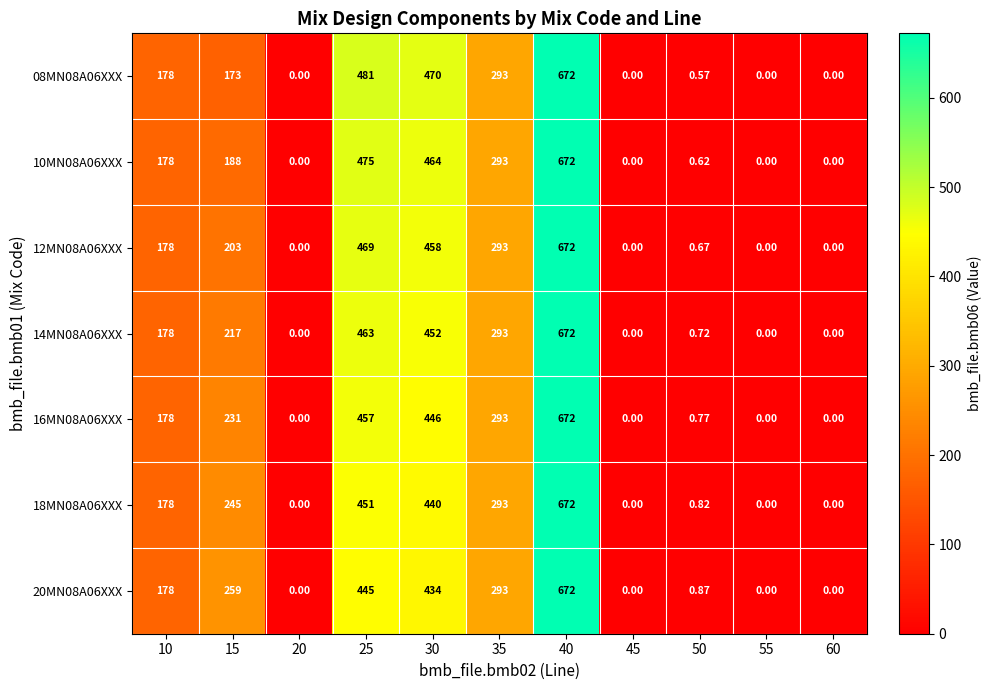

Is the value of 18MN08A06XXX at 20 greater than the value of 16MN08A06XXX at 35?

No